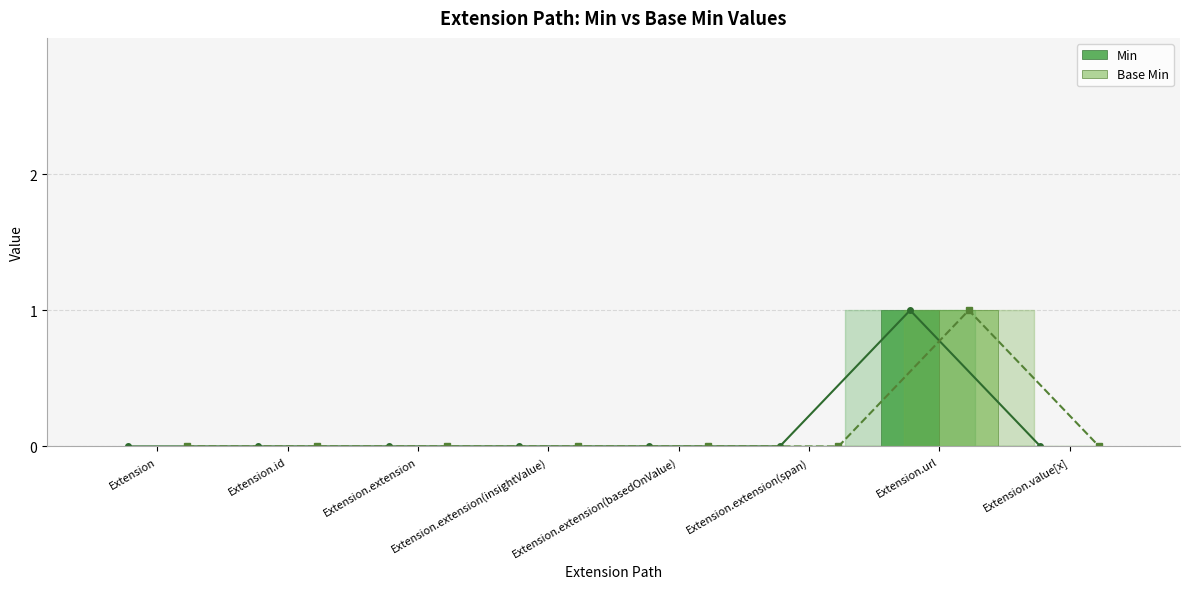

How many positive values does the Base Min series have?

1